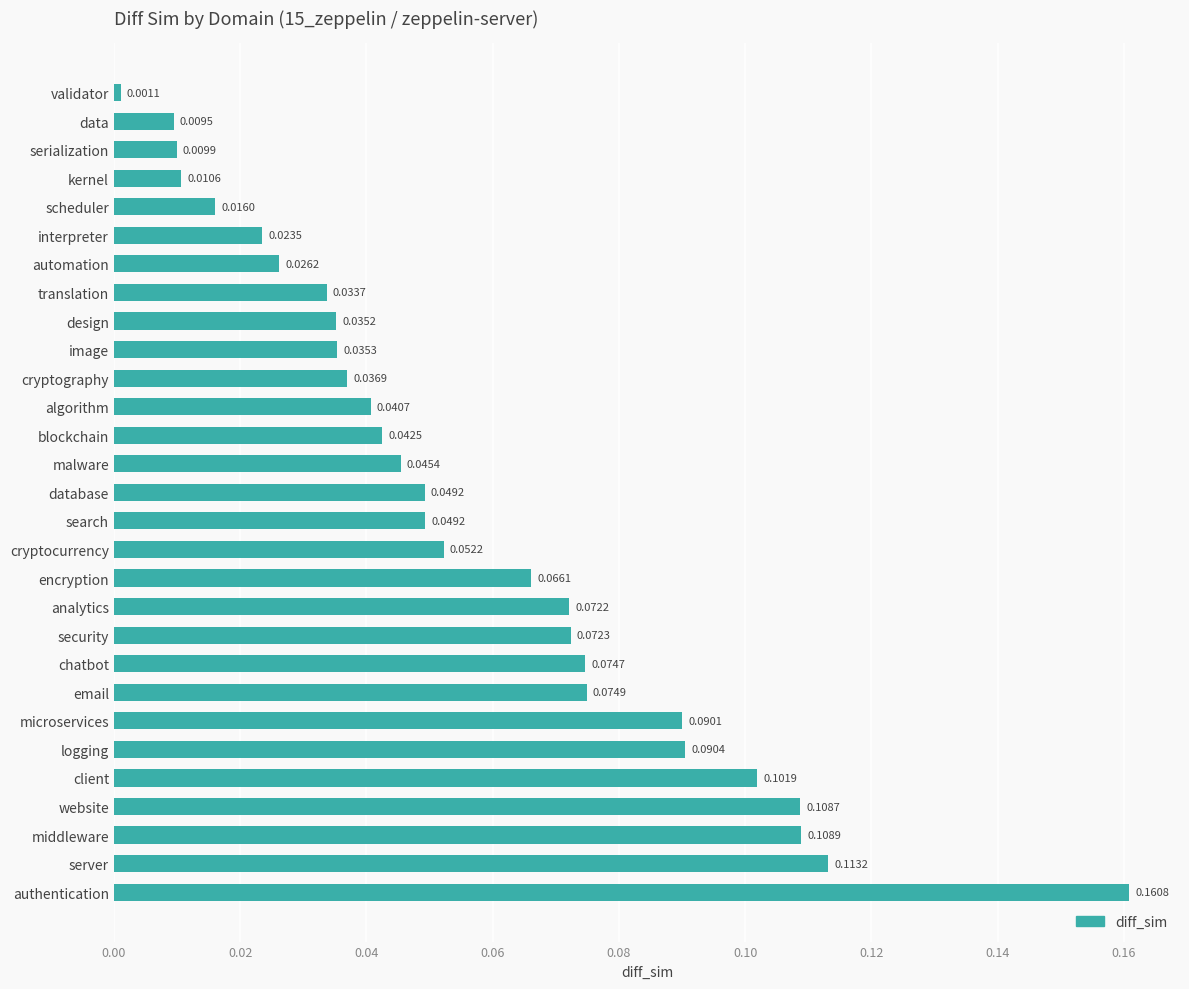

What is the label of the 8th bar from the top?

translation